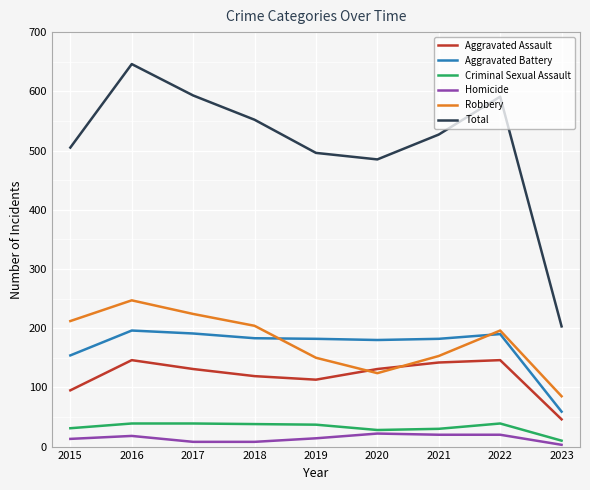

Is it true that Total equals 591 at 2022?

True